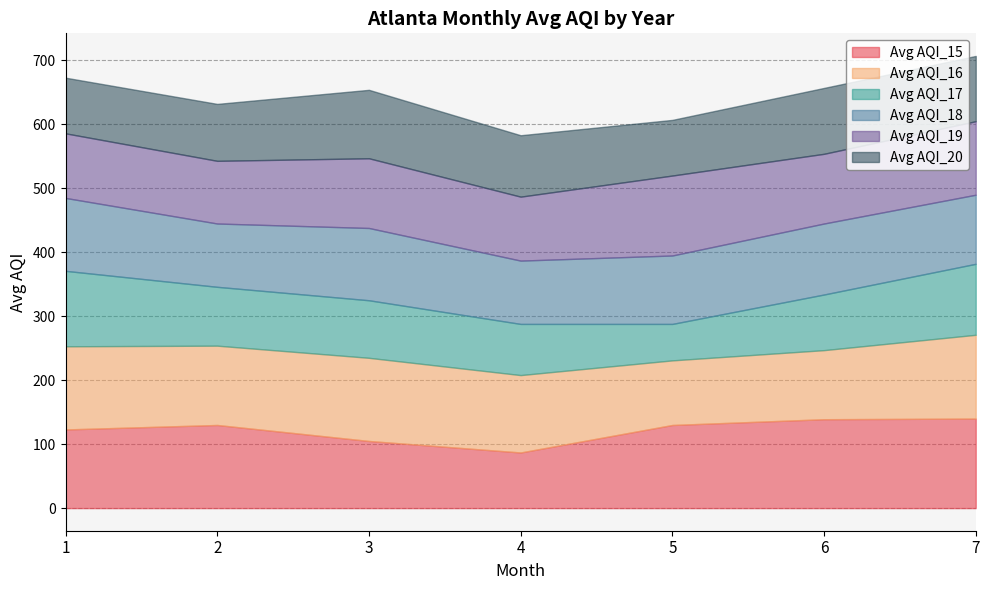

What value does the Avg AQI_18 series have at 6, to the nearest 5?

110